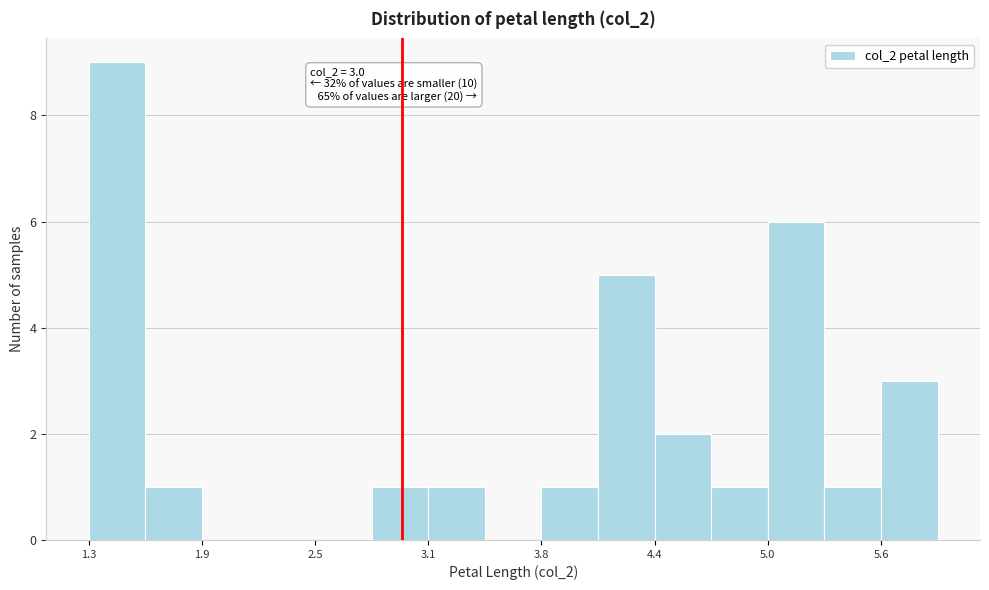

Read against the x-axis, roughly where is the centre of the tallest bar?

1.5